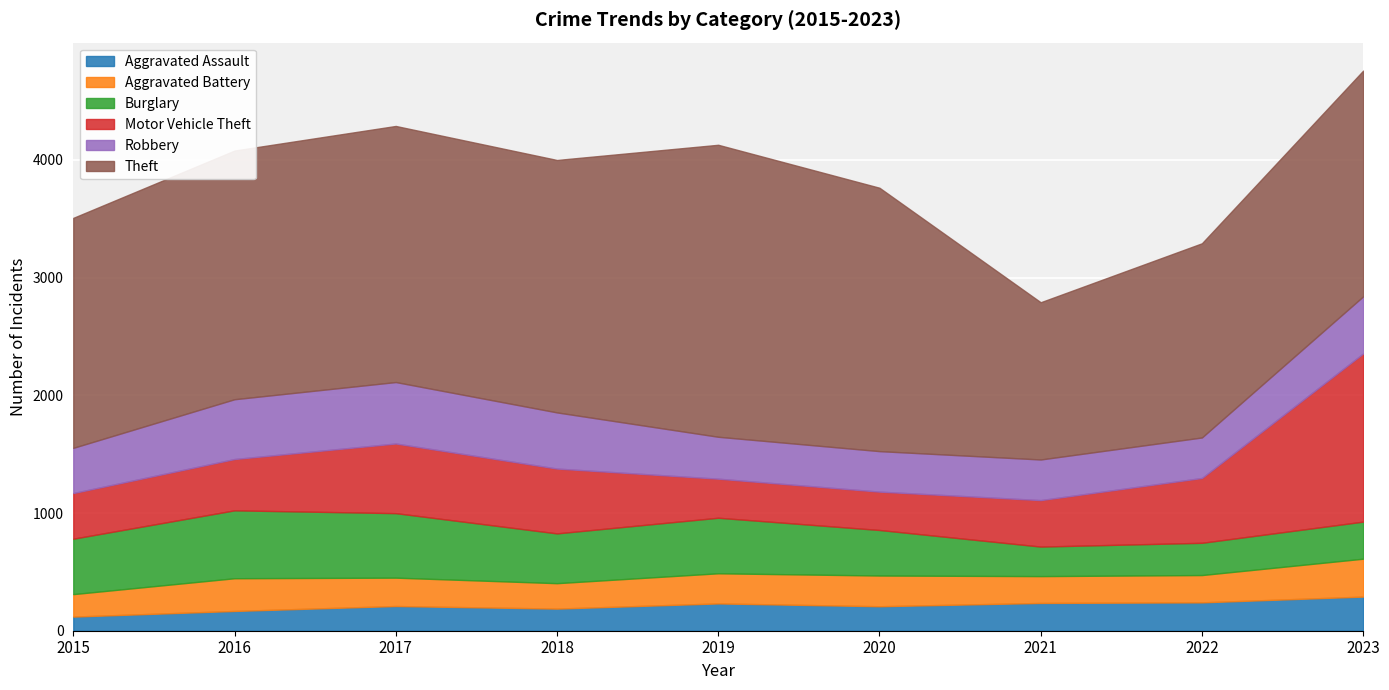

In Aggravated Battery, how many points are lower than both neighbors (excluding endpoints)?

2